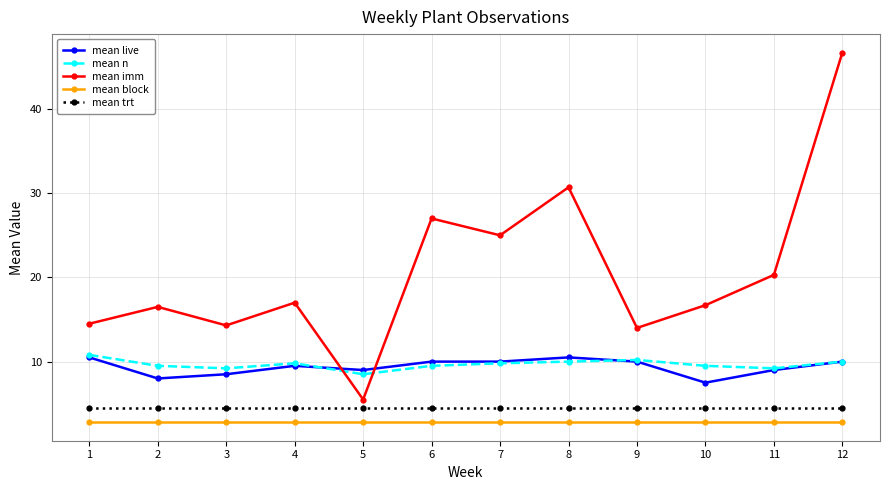

What is the minimum value shown in the chart?

2.8